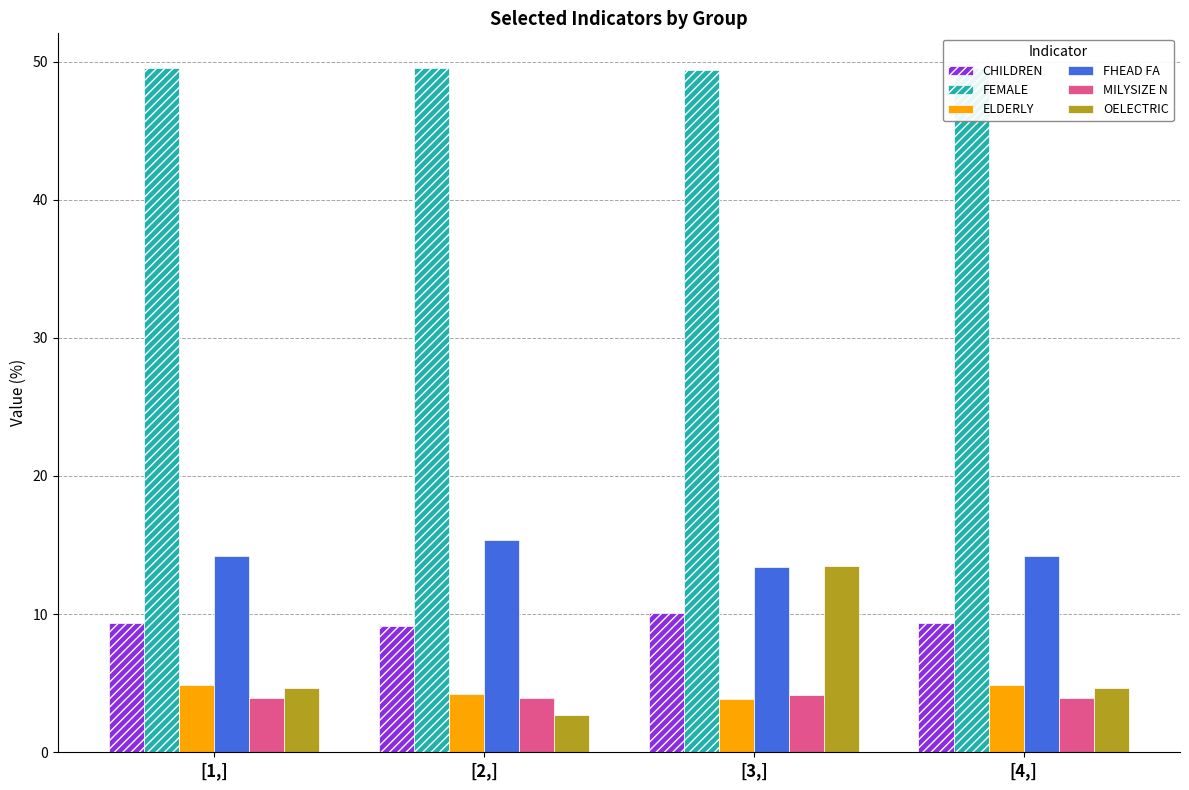

Read the OELECTRIC value at [1,].

4.7